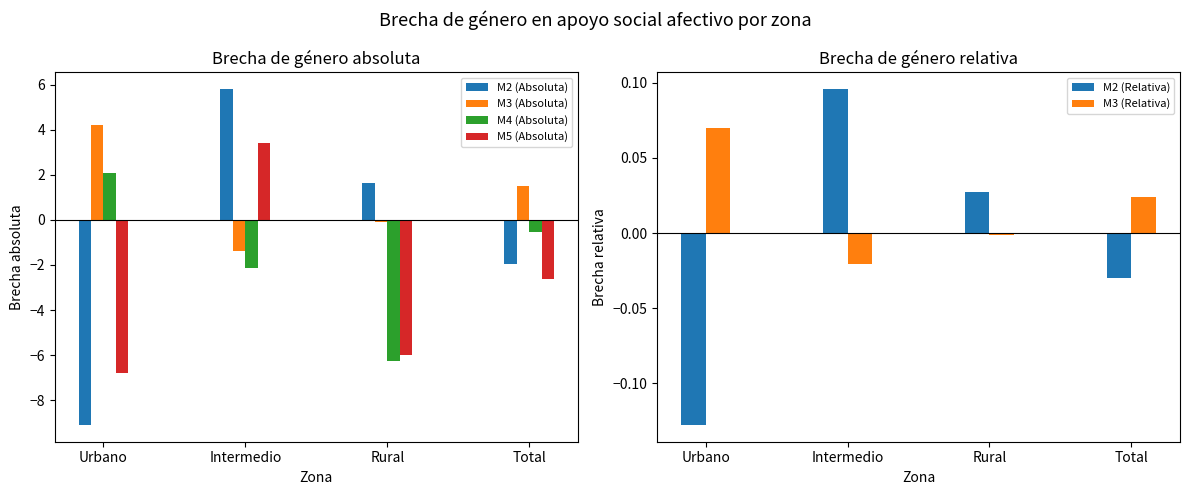

At Total, list the series in order from smallest to largest.

M5 (Absoluta), M2 (Absoluta), M4 (Absoluta), M2 (Relativa), M3 (Relativa), M3 (Absoluta)